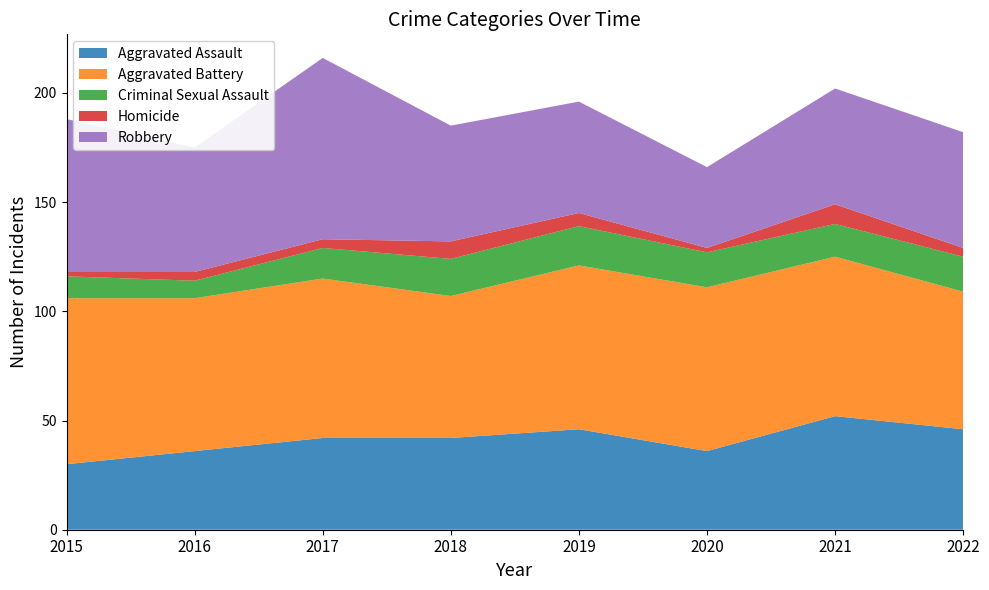

Reading right to left, transcribe all the data shown in this chart.

Aggravated Assault: 46	52	36	46	42	42	36	30
Aggravated Battery: 63	73	75	75	65	73	70	76
Criminal Sexual Assault: 16	15	16	18	17	14	8	10
Homicide: 4	9	2	6	8	4	4	2
Robbery: 53	53	37	51	53	83	57	70